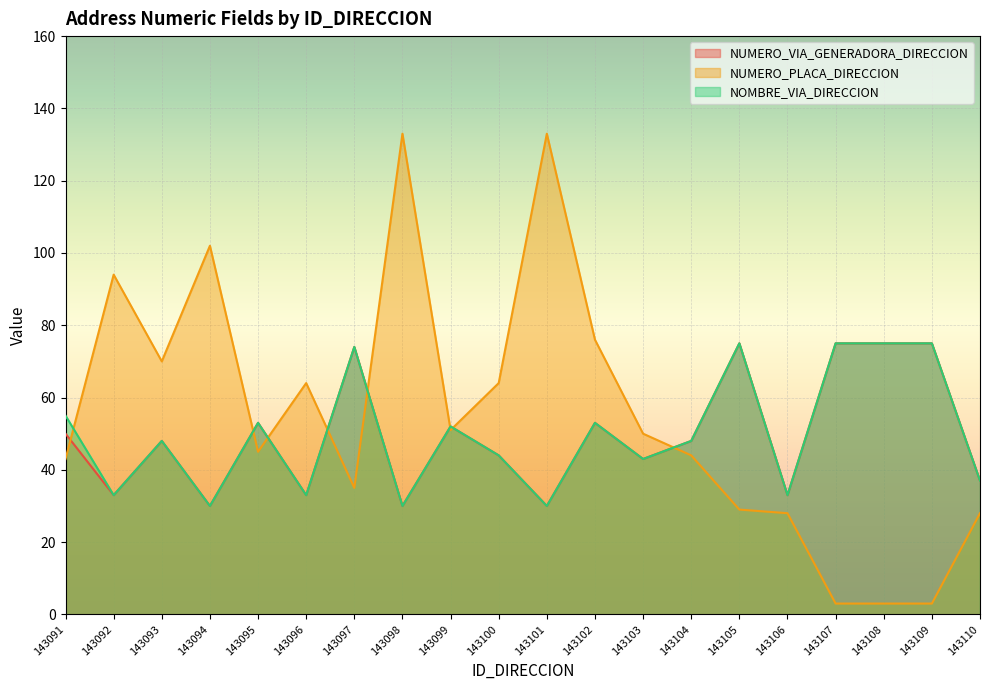

How many interior local valleys does the NUMERO_PLACA_DIRECCION series have?

4